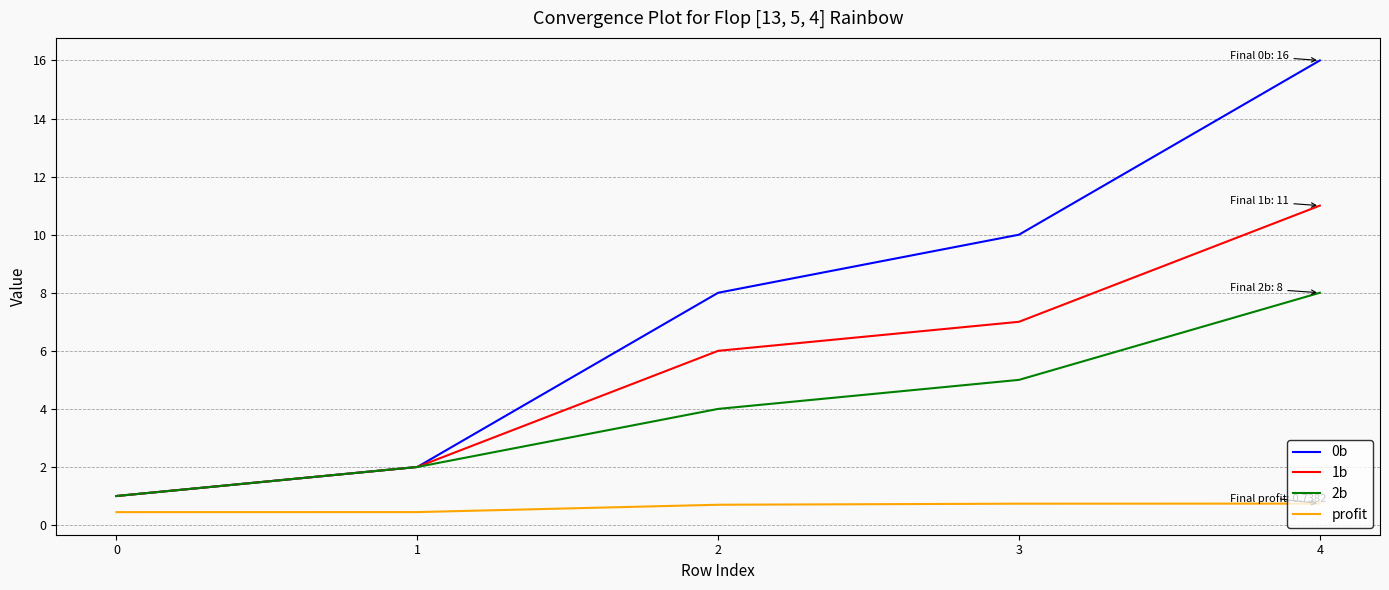

True or false: 1b and profit intersect in this chart.

False